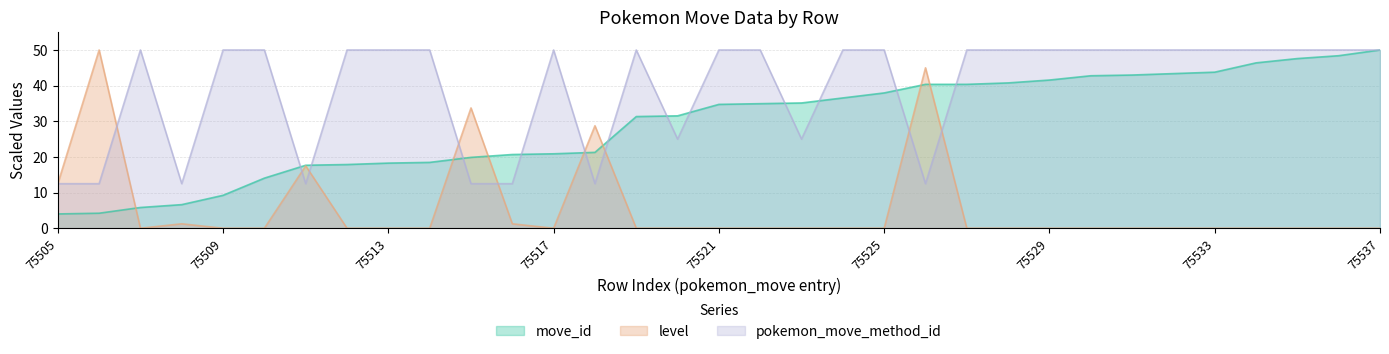

Rank the series by their maximum value, from highest to lowest.

move_id, level, pokemon_move_method_id